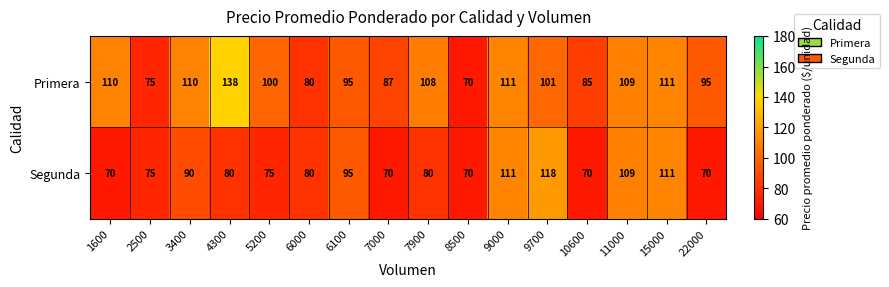

List the series in order of their peak value, highest first.

Primera, Segunda